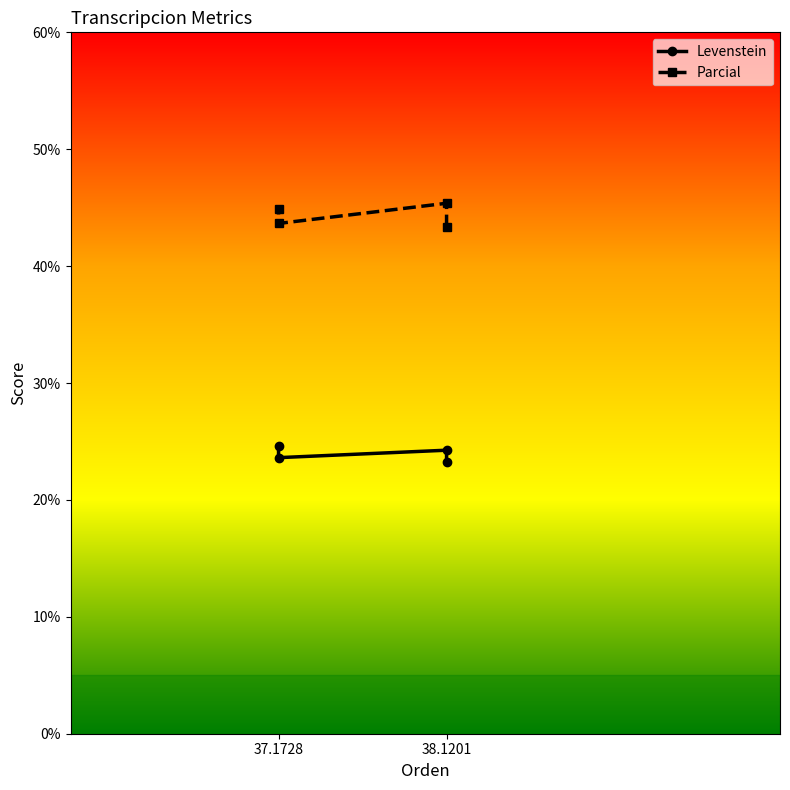

What are all the series names shown in the legend?

Levenstein, Parcial